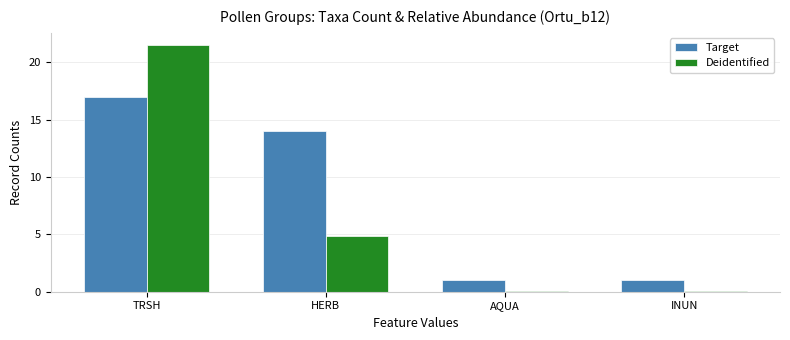

True or false: Target has a value of 17.0 at TRSH.

True